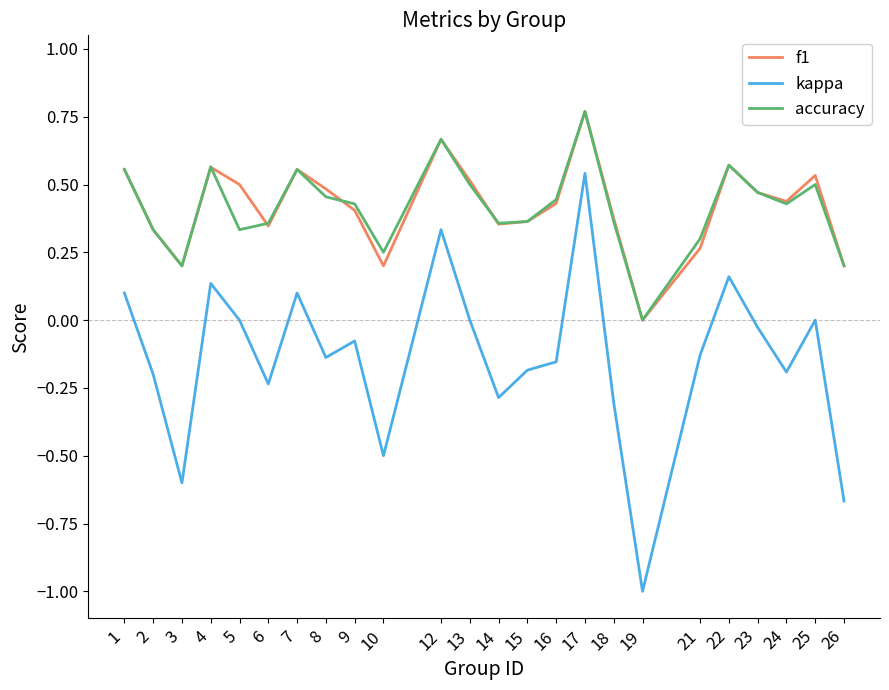

What is the difference between the second highest and minimum values in the kappa series?

1.3